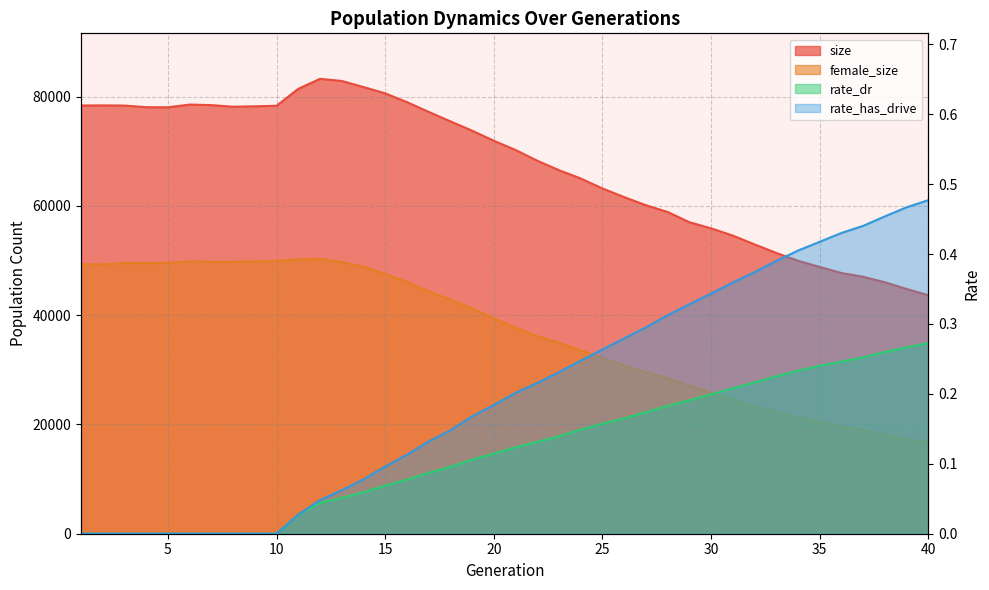

True or false: female_size and rate_dr cross at least once.

False